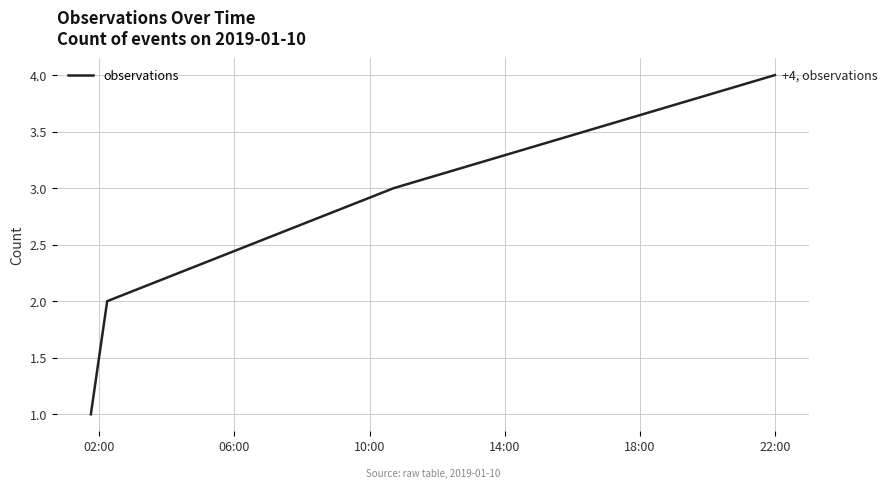

What is the sum of all values?

10